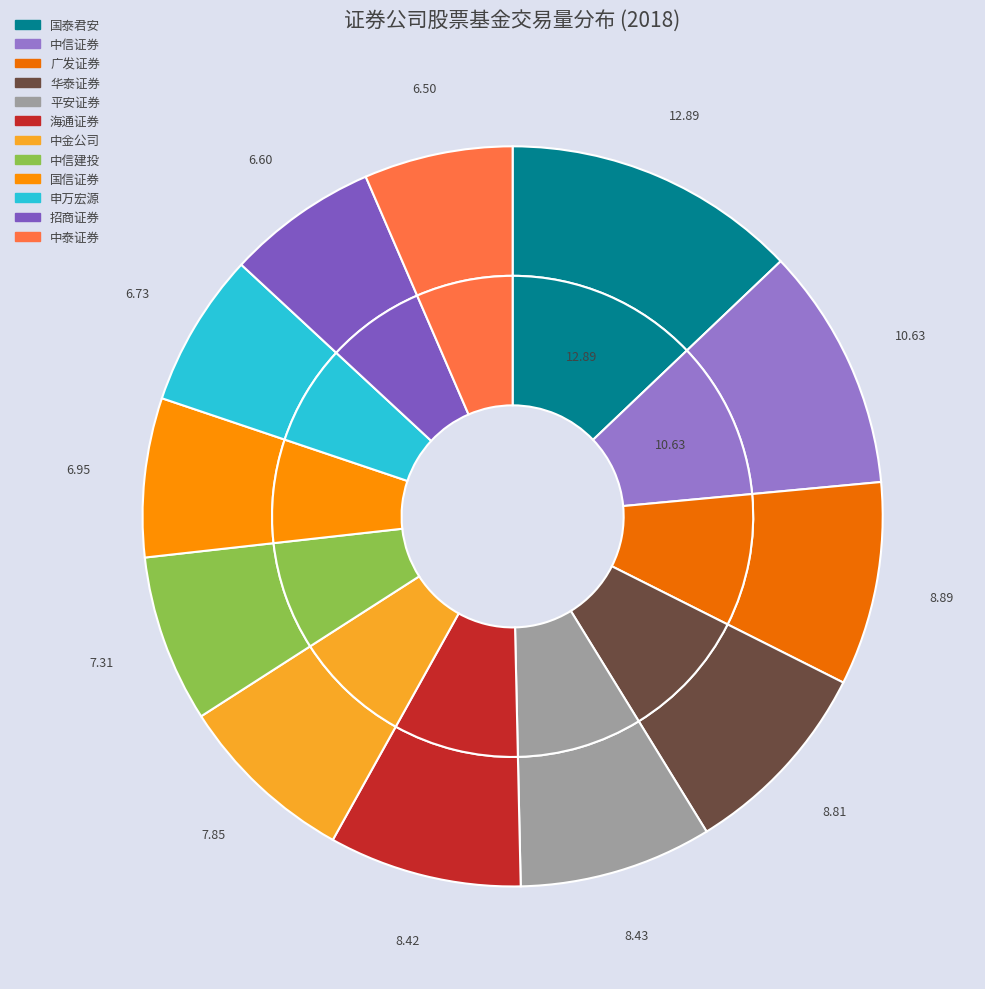

What percentage is NOT represented by 招商证券?

93.4%